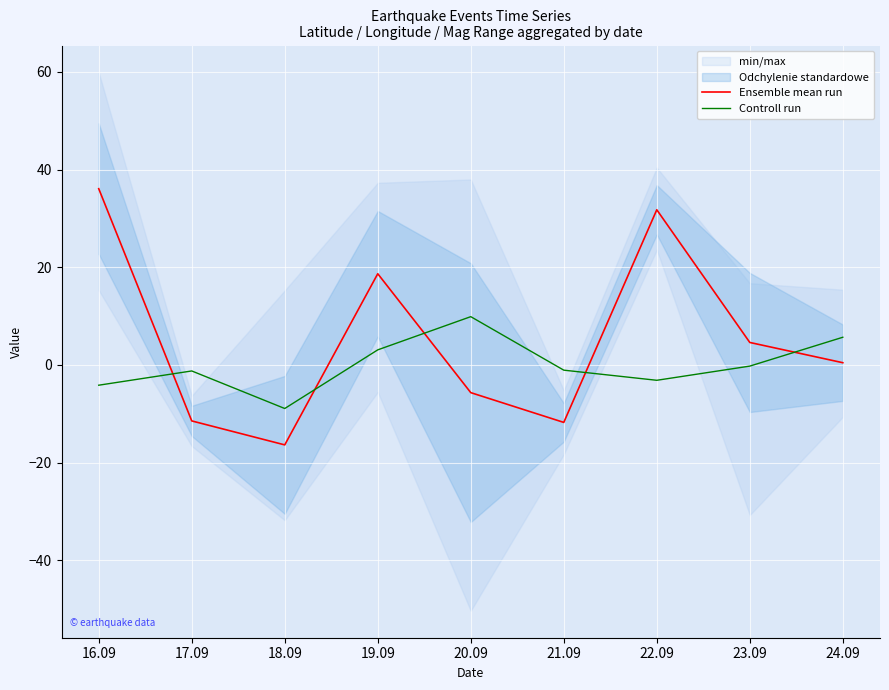

What is the maximum value shown in the chart?

36.1